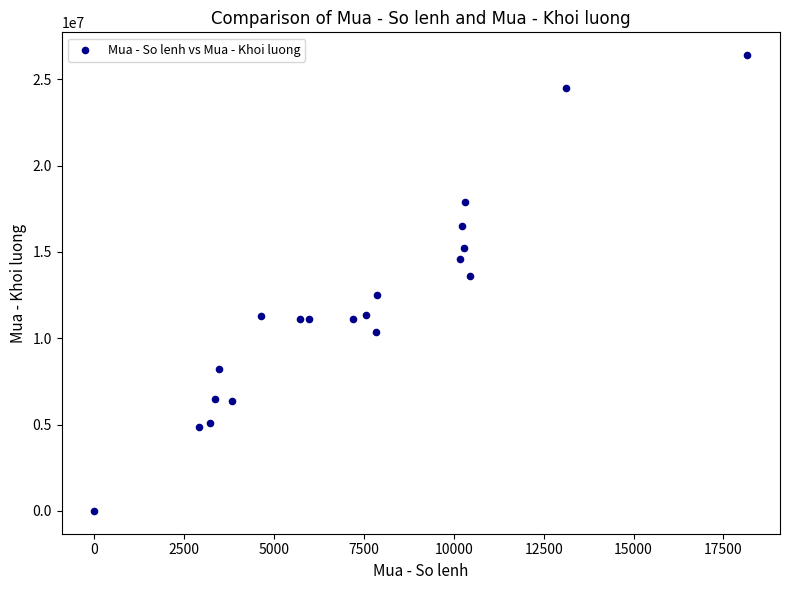

What Y value in the scatter plot is closest to 13199900?

13598300